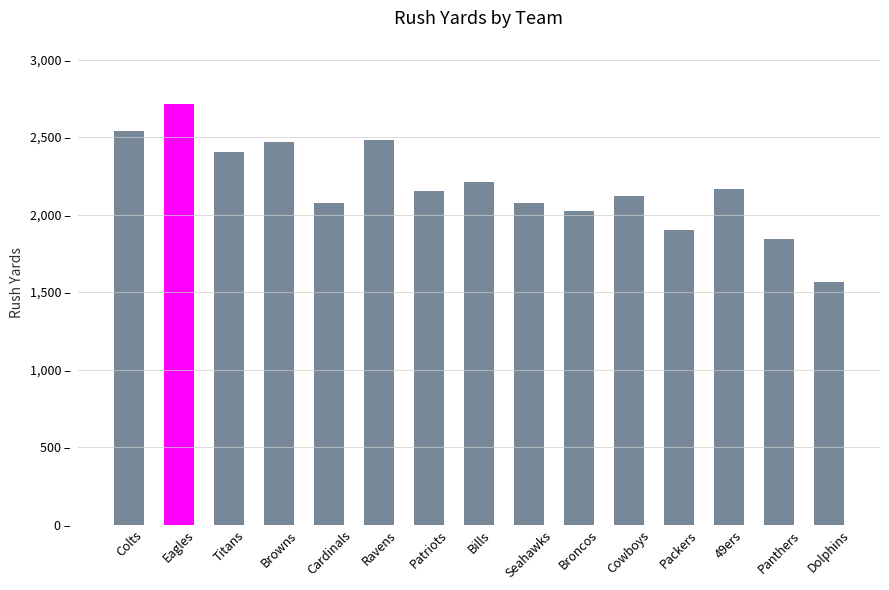

At which category does the chart reach its minimum across all series?

Dolphins